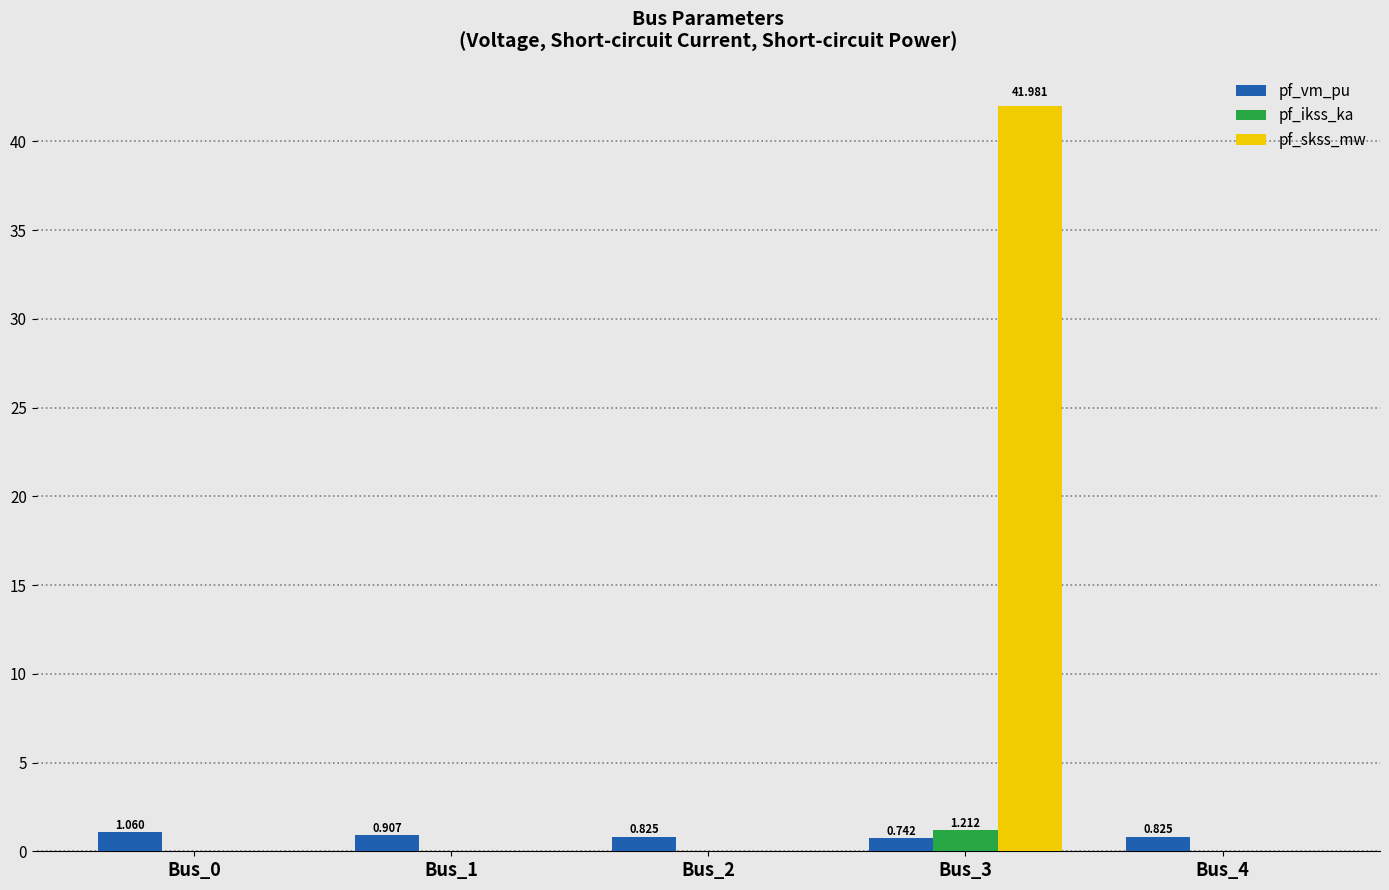

Count the number of data series in this chart.

3